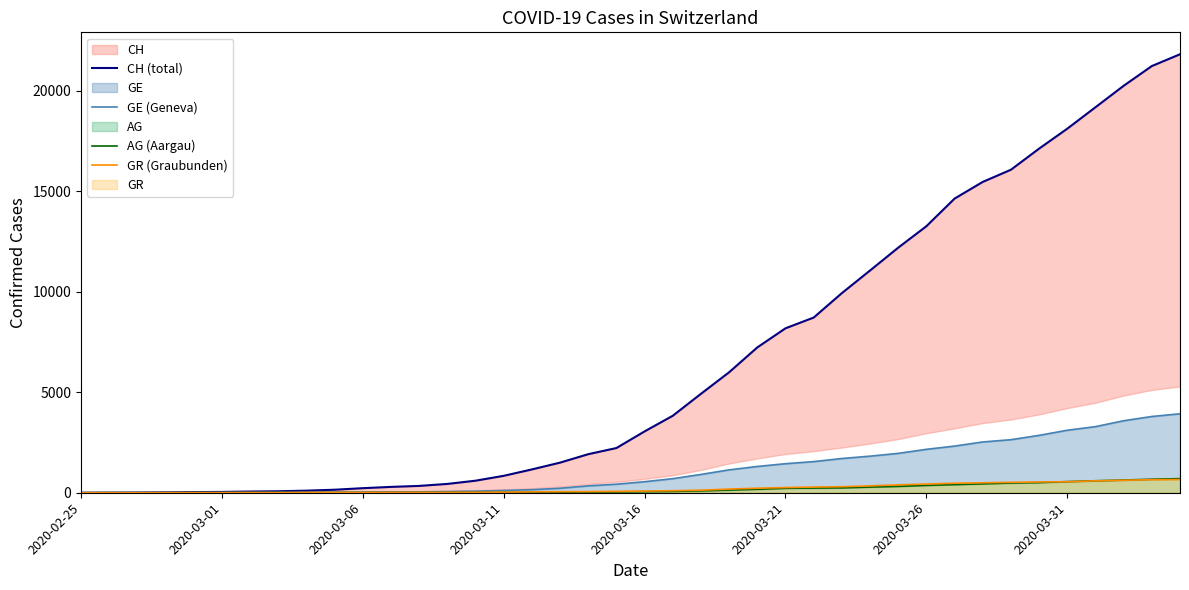

How many data points does each series have?

40